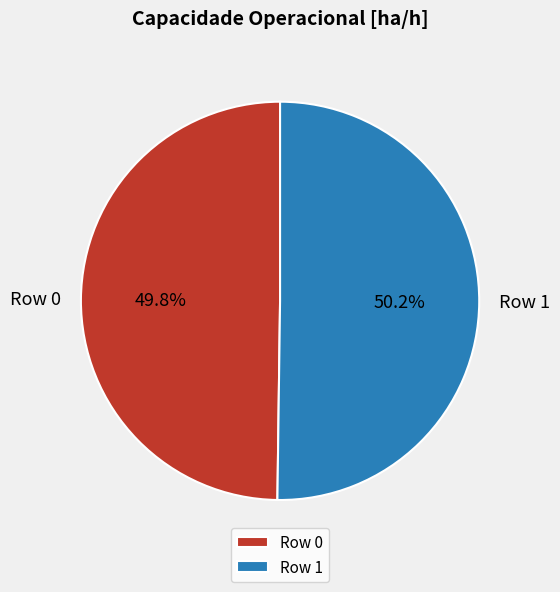

Does any single category account for the majority?

Yes